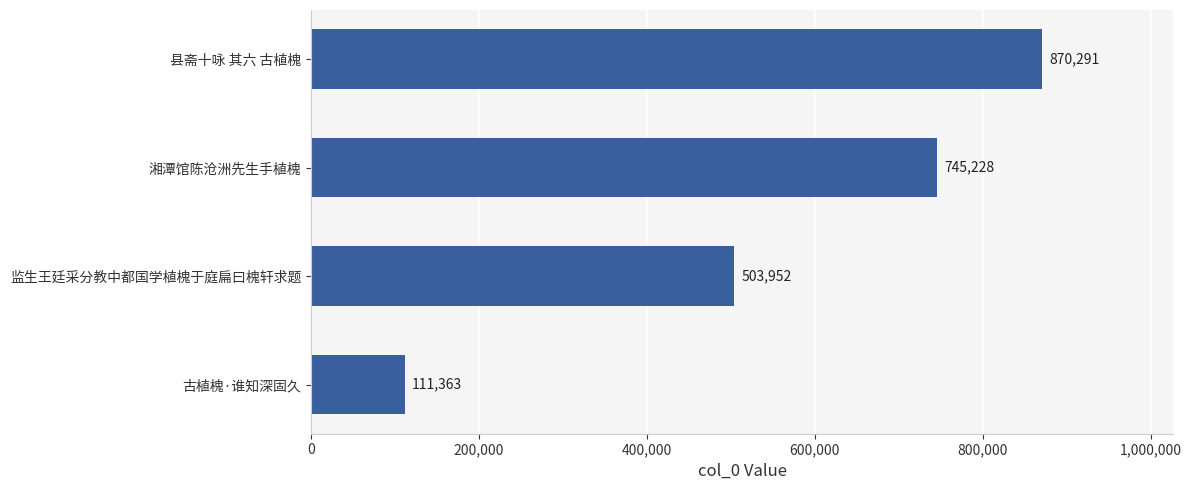

Reading top to bottom, extract all data points from this chart.

870291	745228	503952	111363